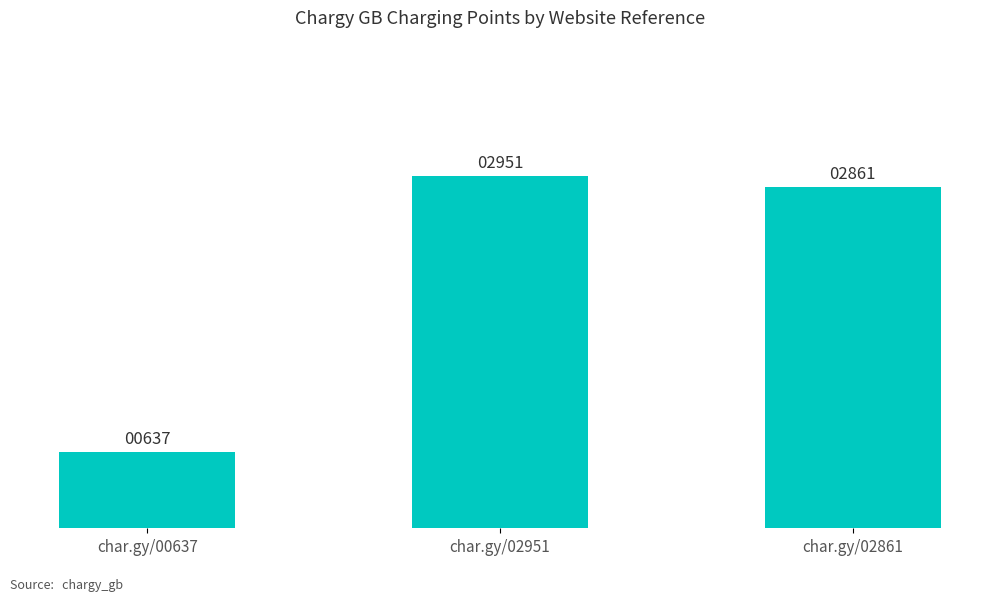

What is the smallest value displayed?

637